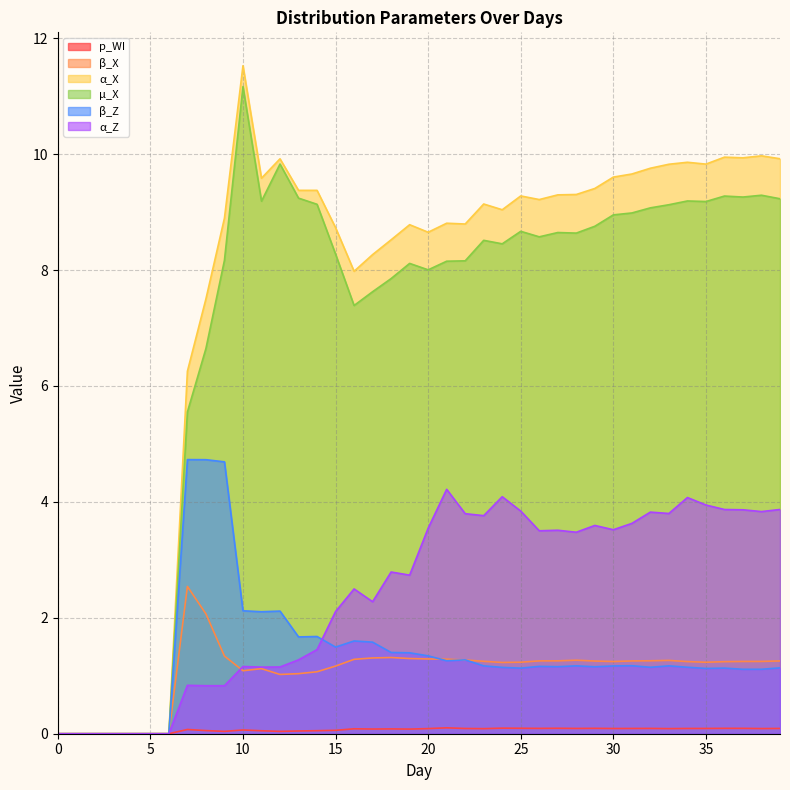

How many positive values does the α_X series have?

33